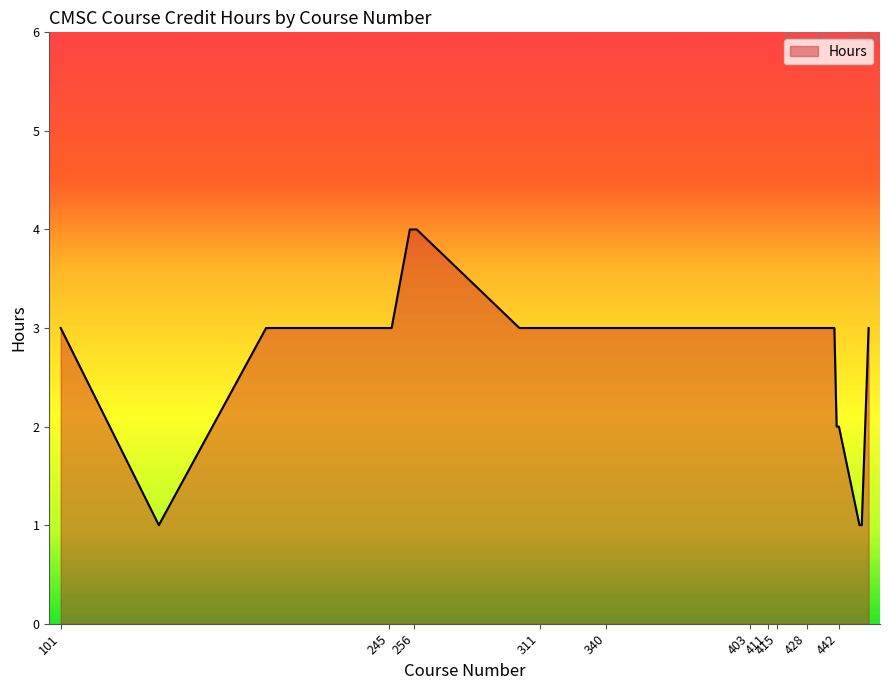

What is the maximum value shown in the chart?

4